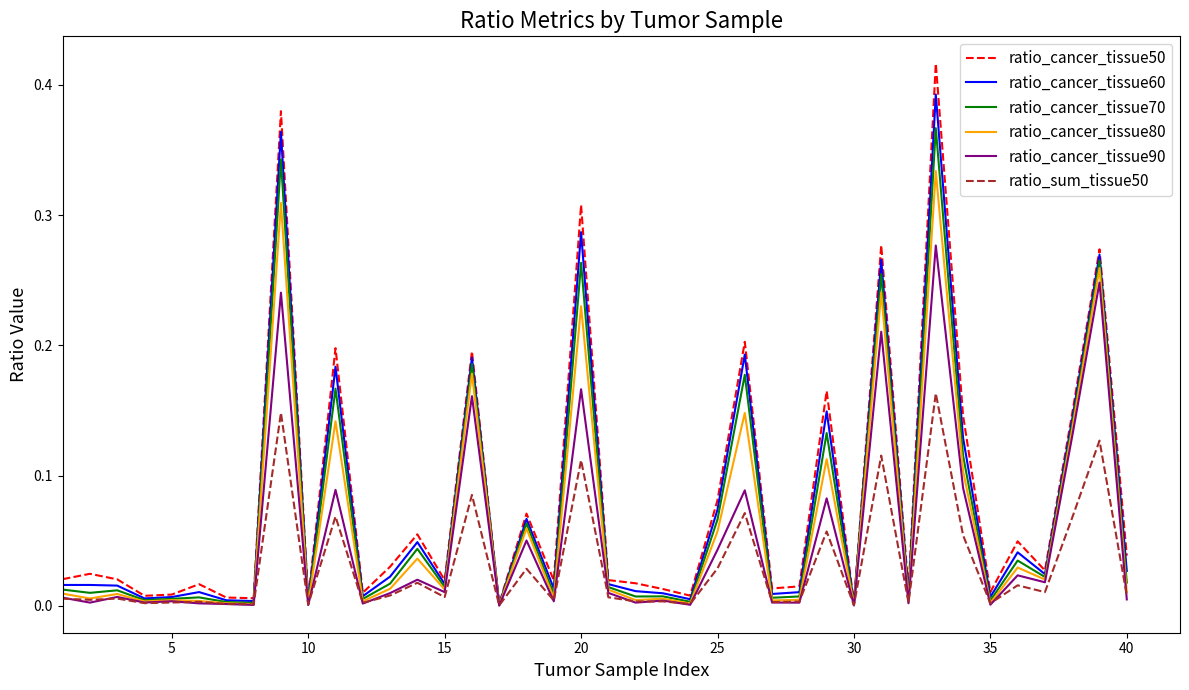

Which series has the widest spread of values?

ratio_cancer_tissue50